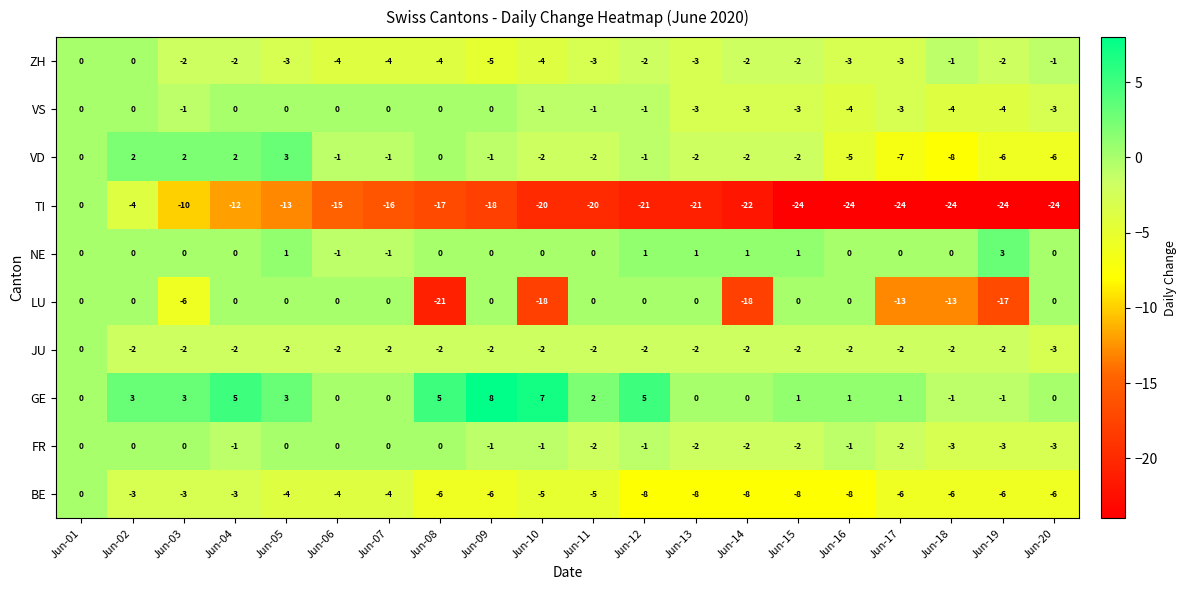

Which label corresponds to the largest value in the chart?

Jun-09